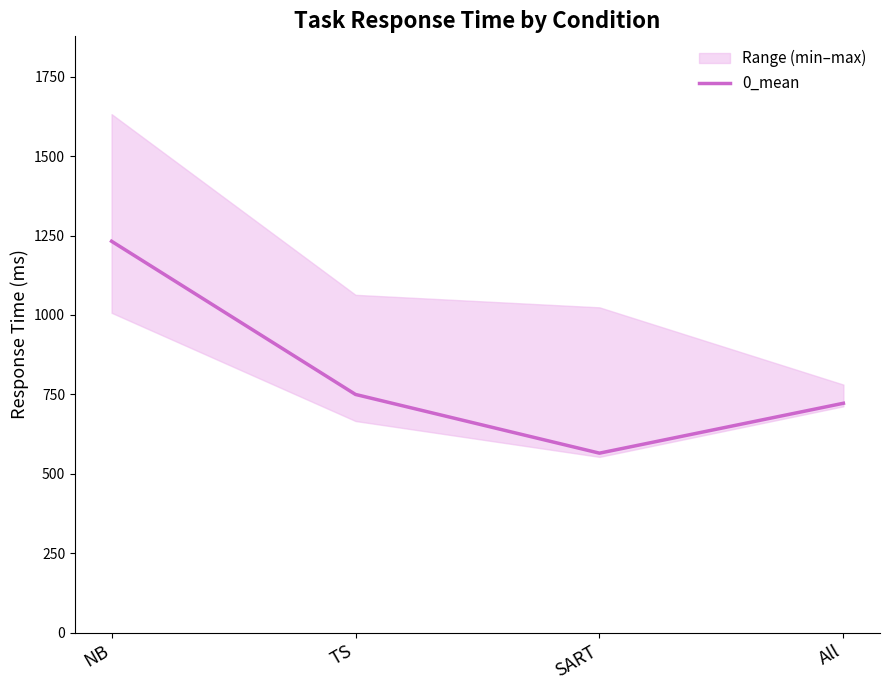

True or false: the data shows 896.1 at SART.

False